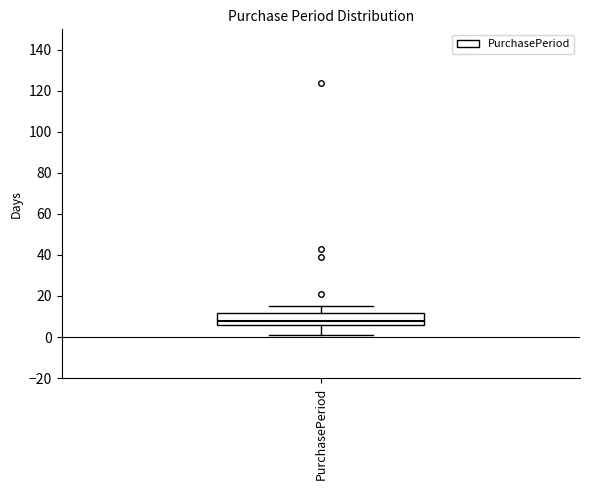

Read this box plot against the y-axis: the position of the median line, the range covered by the box, and the ends of both whiskers. The values are not printed on the chart, so give them approximately, as read against the axis.

median 8, box 6 to 12, whiskers 2 to 16